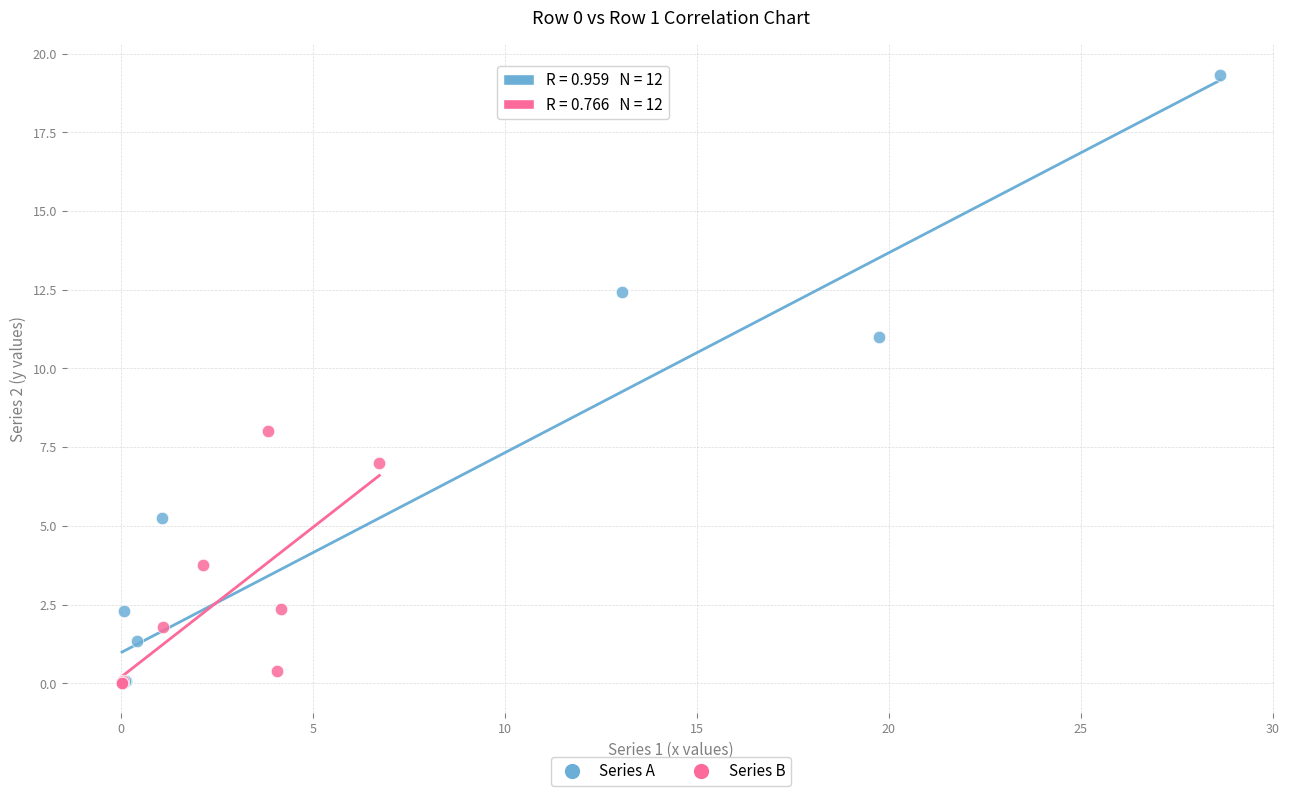

Which series reaches the maximum Y coordinate?

Series A